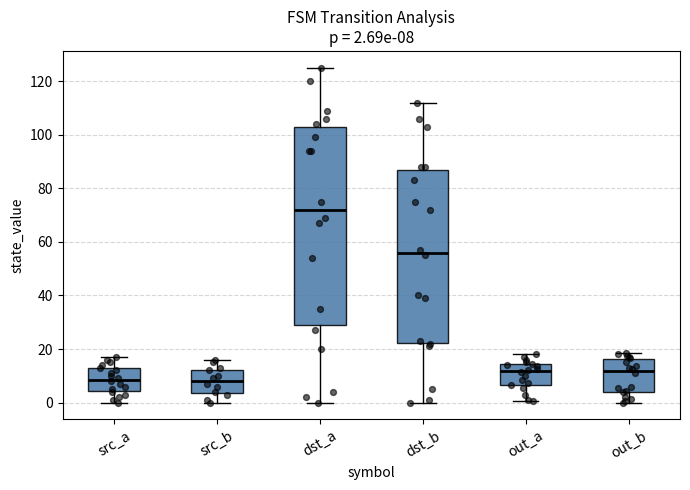

Which box's median line is the highest?

dst_a